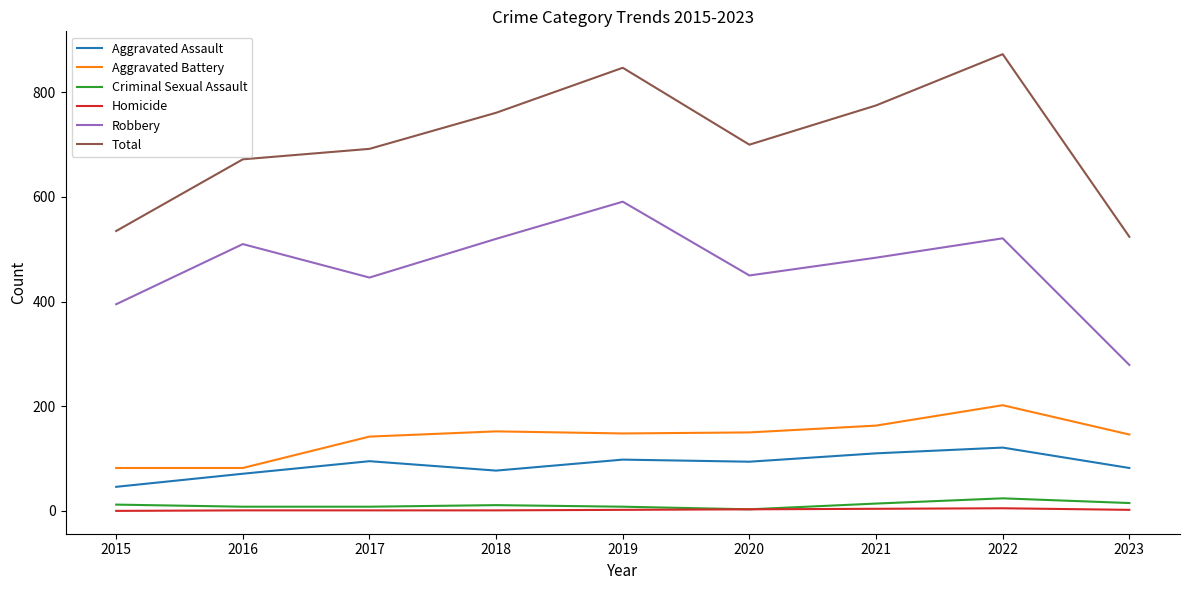

Rank the series by their maximum value, from highest to lowest.

Total, Robbery, Aggravated Battery, Aggravated Assault, Criminal Sexual Assault, Homicide